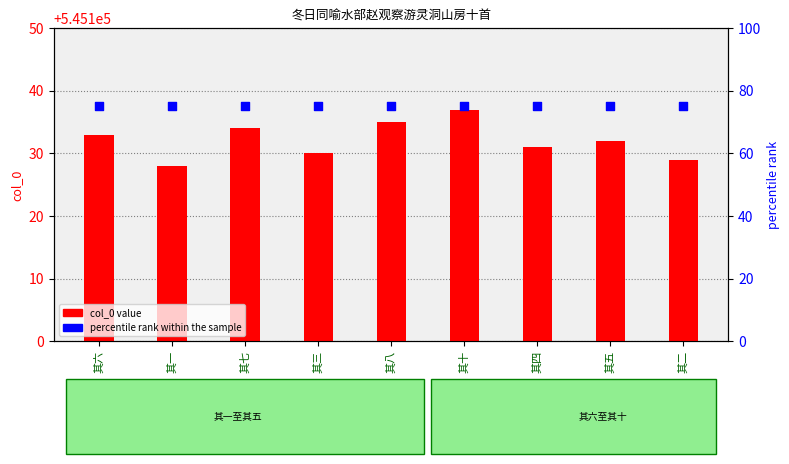

What are all the series names shown in the legend?

col_0 value, percentile rank within the sample